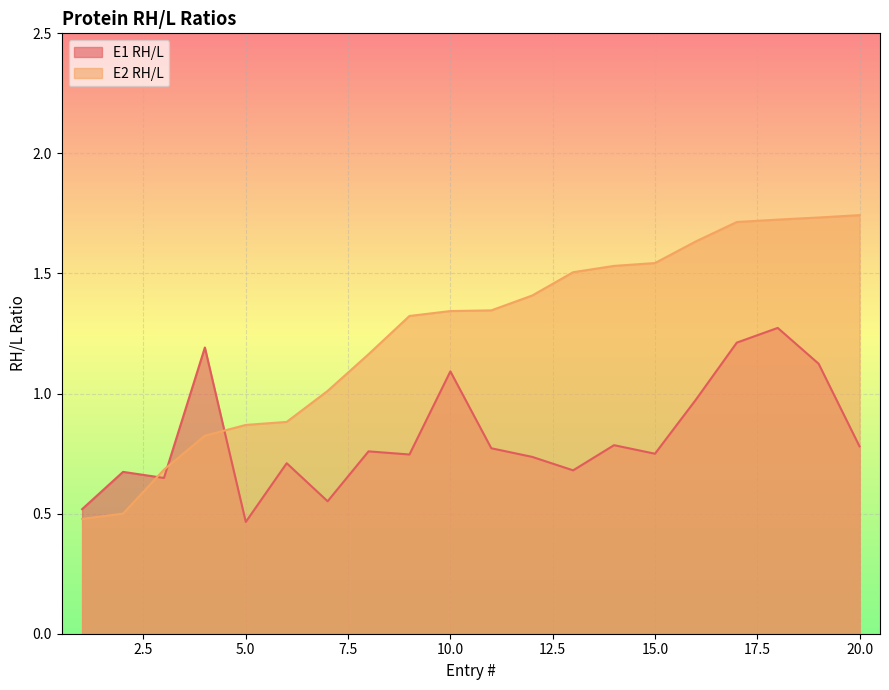

Does the chart display data point markers on the line(s)?

No